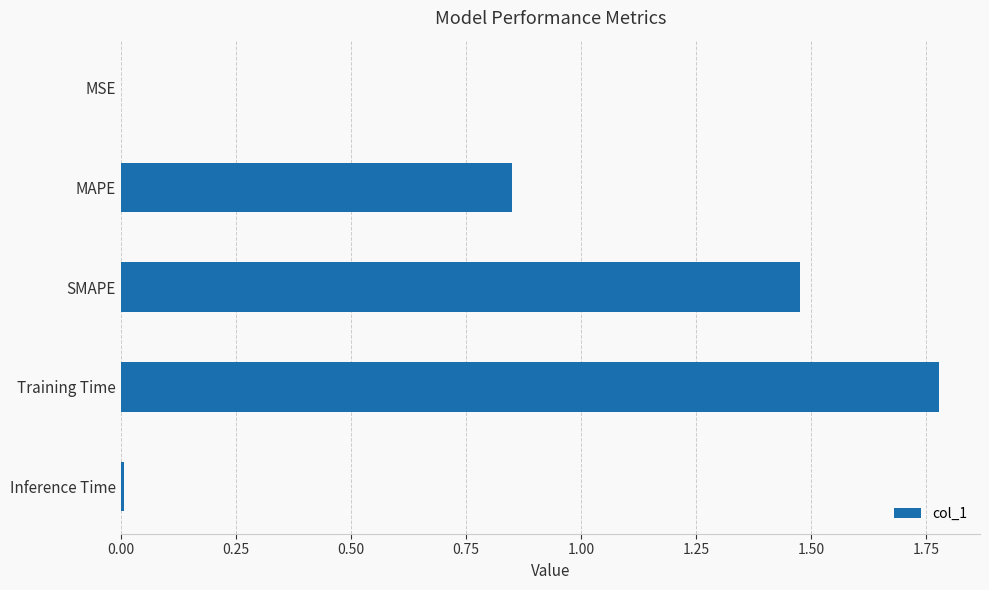

What is the sum of all values?

4.1